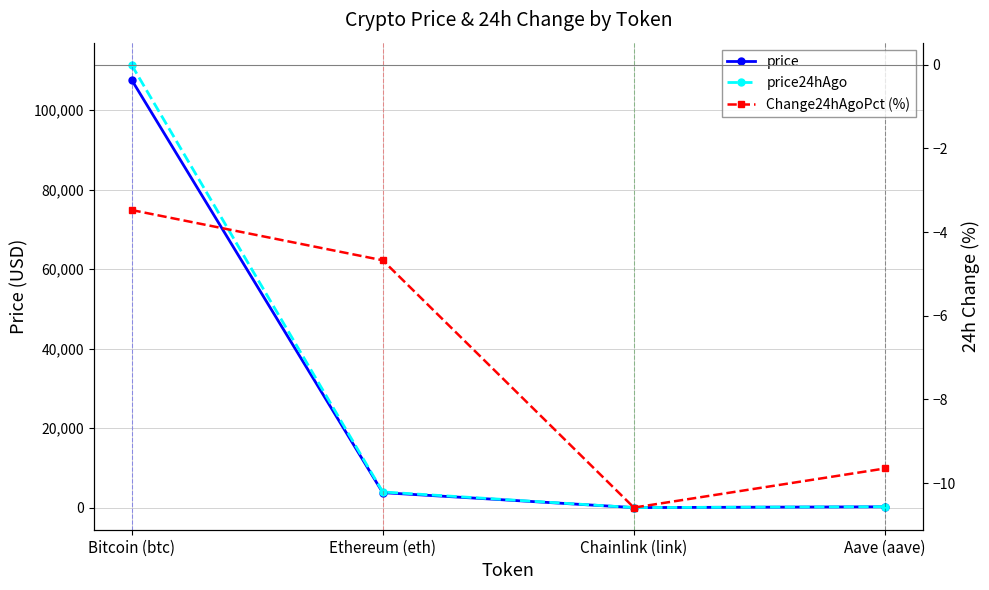

Is this an area chart (filled region under the line)?

No